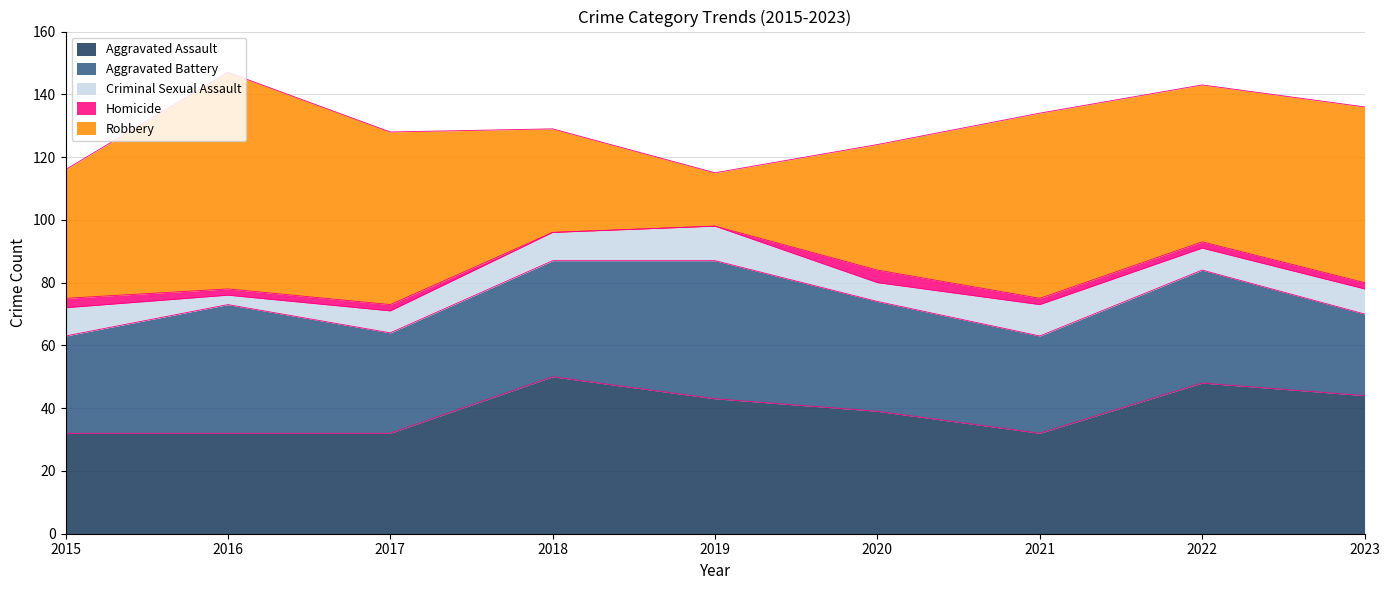

At which label is Aggravated Assault closest to 41?

2019